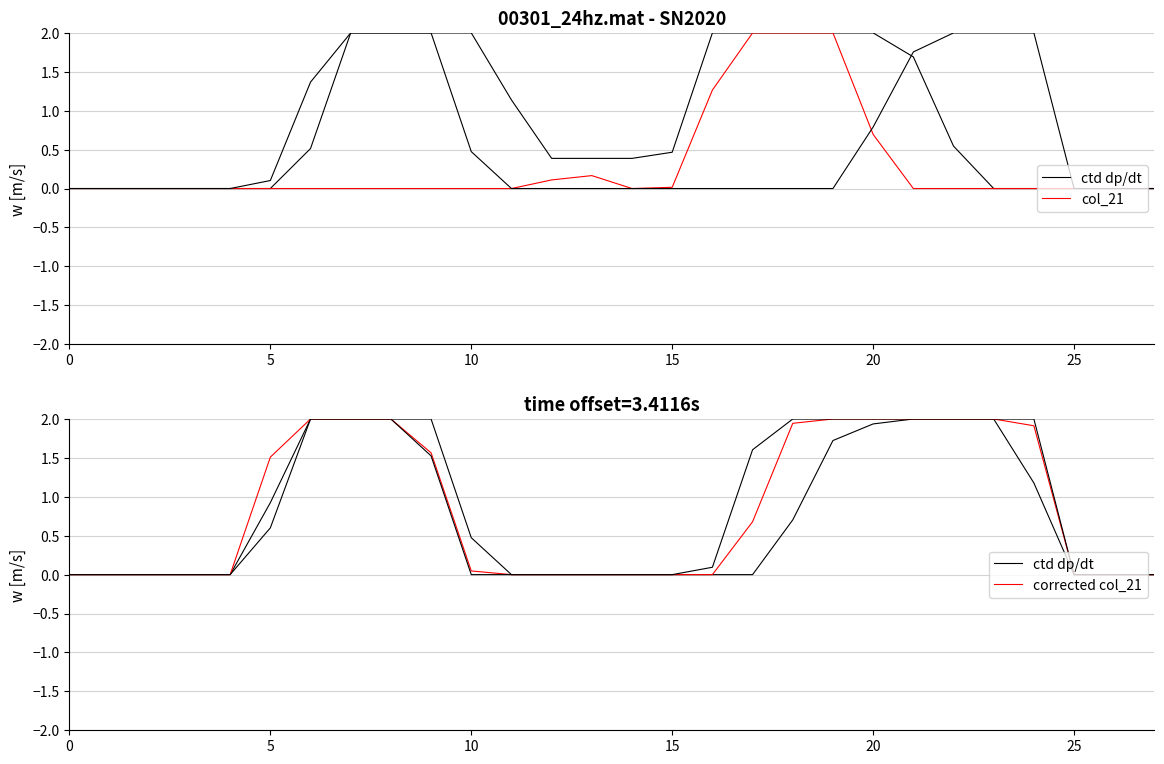

How many series are shown in this chart?

6